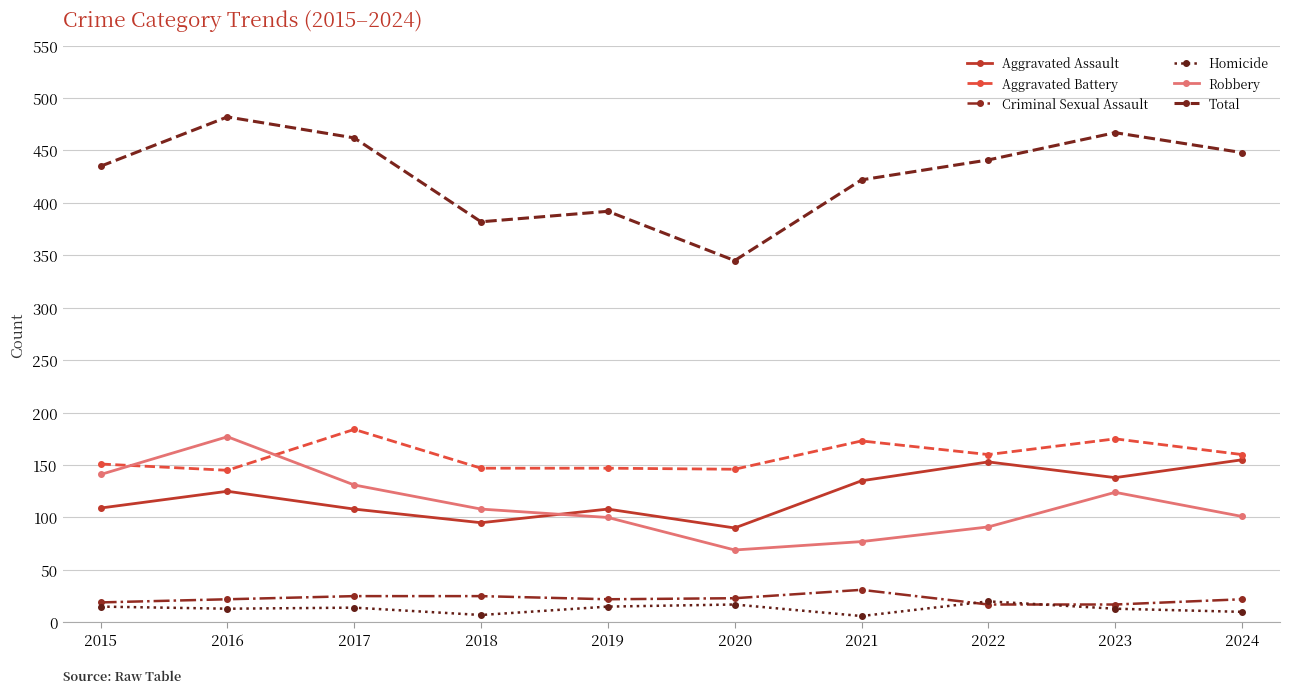

What is the difference between the maximum and minimum values in the Total series?

137